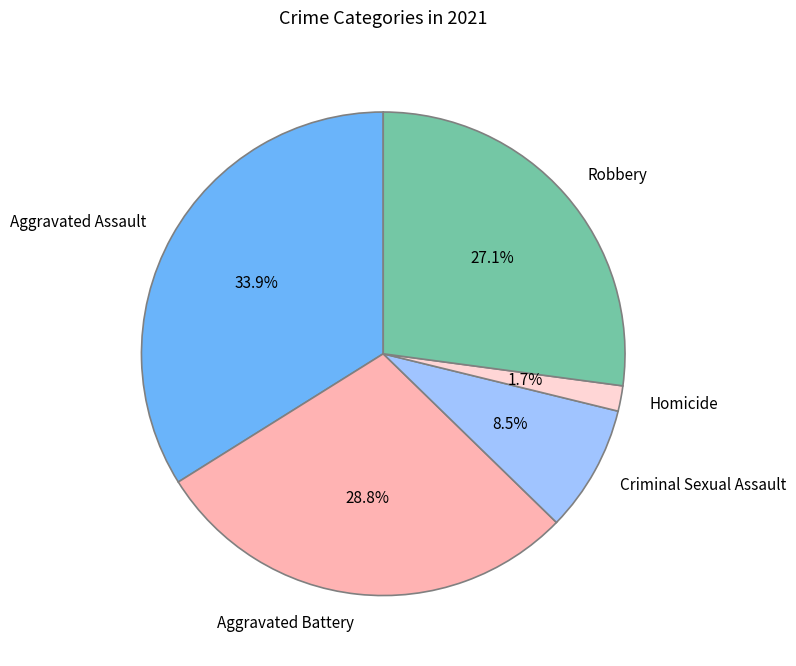

To the nearest percent, what portion does Robbery represent?

27%